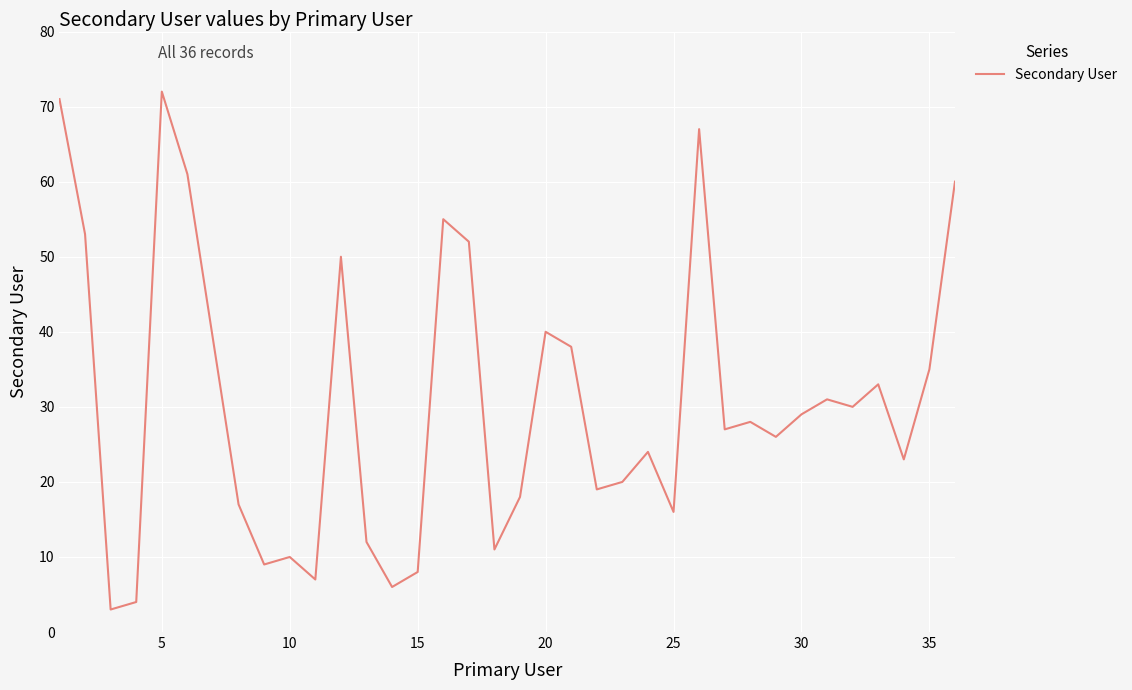

What is the sum of all values?

1104